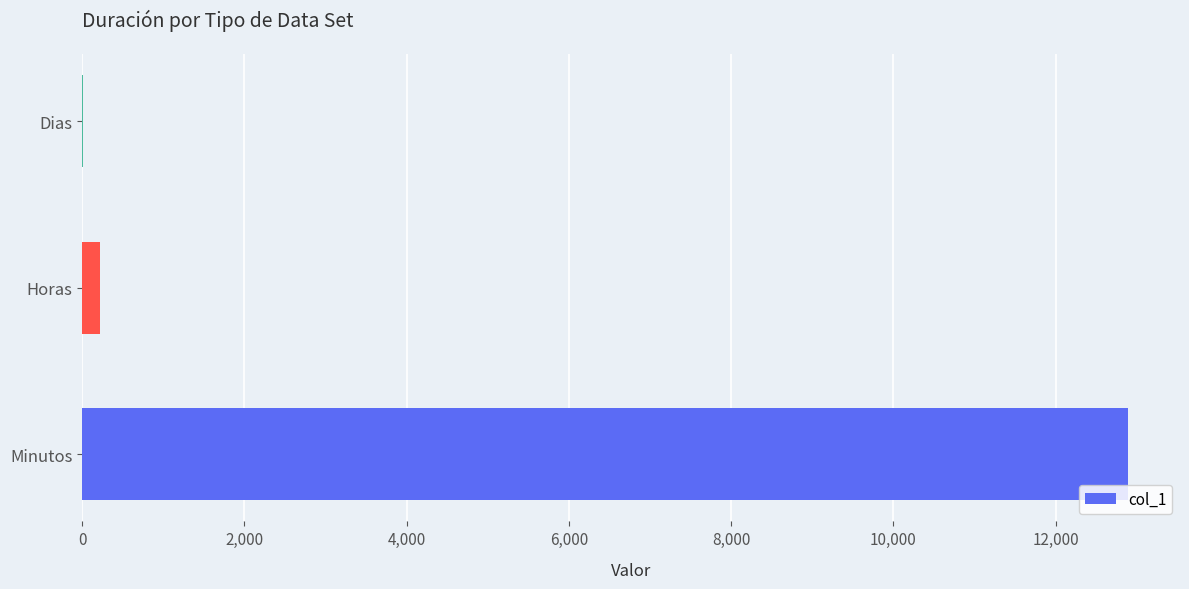

What is the sum of all values?

13113.8